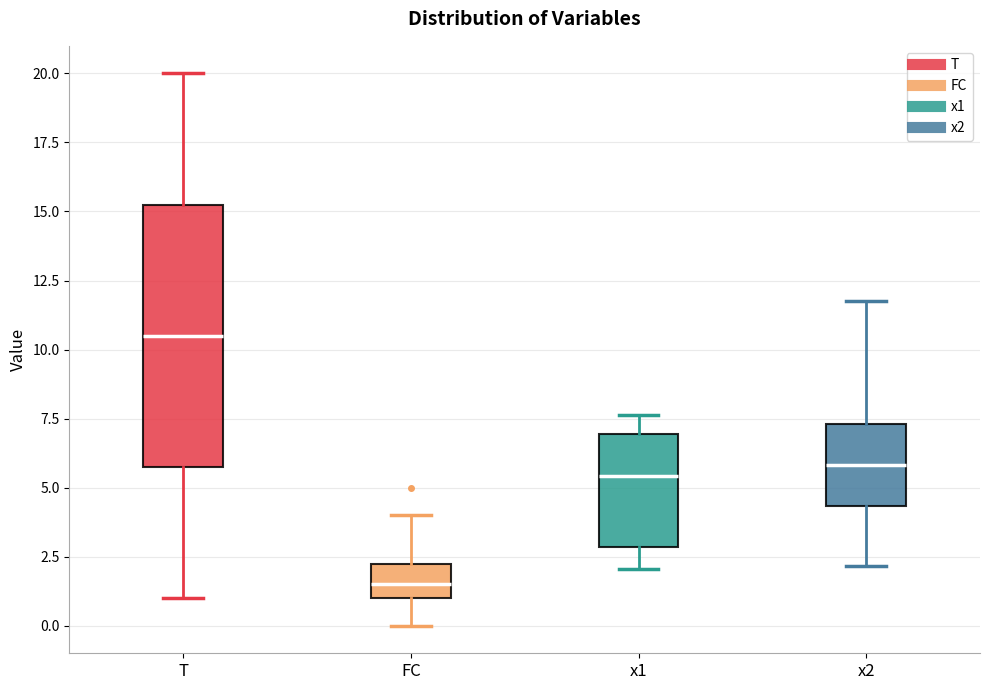

Reading left to right, transcribe this box plot: for each box, give where its median line is, the range the box spans, and where its two whiskers end, as read against the y-axis. The values are not printed on the chart, so give them approximately, as read against the axis.

T: median 10.5, box 6.0 to 15.5, whiskers 1.0 to 20.0
FC: median 1.5, box 1.0 to 2.5, whiskers 0.0 to 4.0
x1: median 5.5, box 3.0 to 7.0, whiskers 2.0 to 7.5
x2: median 6.0, box 4.5 to 7.5, whiskers 2.0 to 12.0